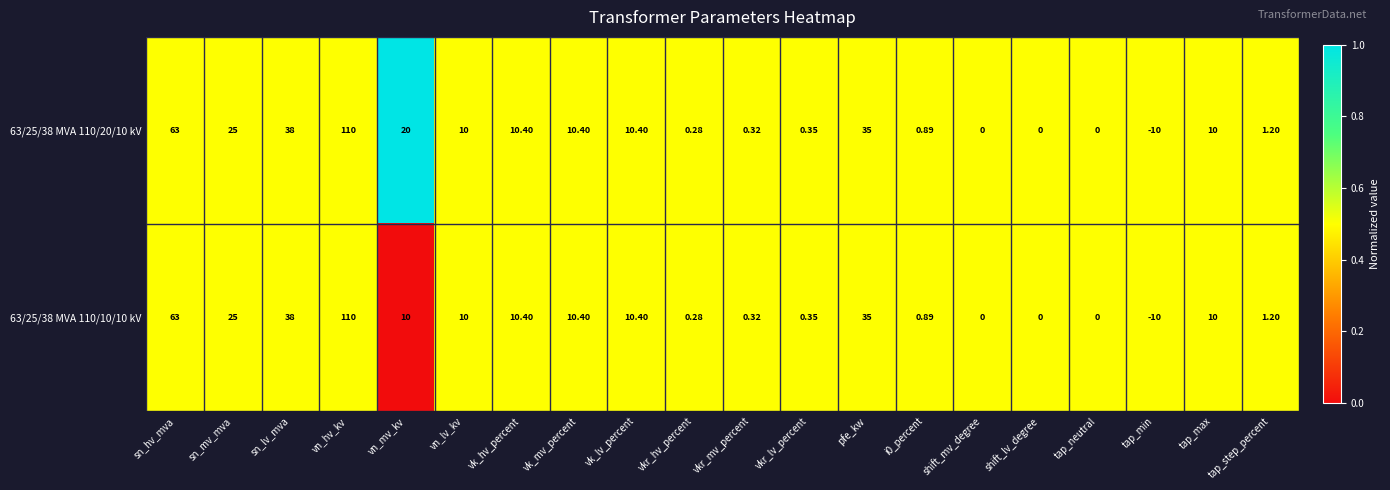

Is the value of 63/25/38 MVA 110/20/10 kV at shift_mv_degree greater than the value of 63/25/38 MVA 110/10/10 kV at tap_min?

Yes